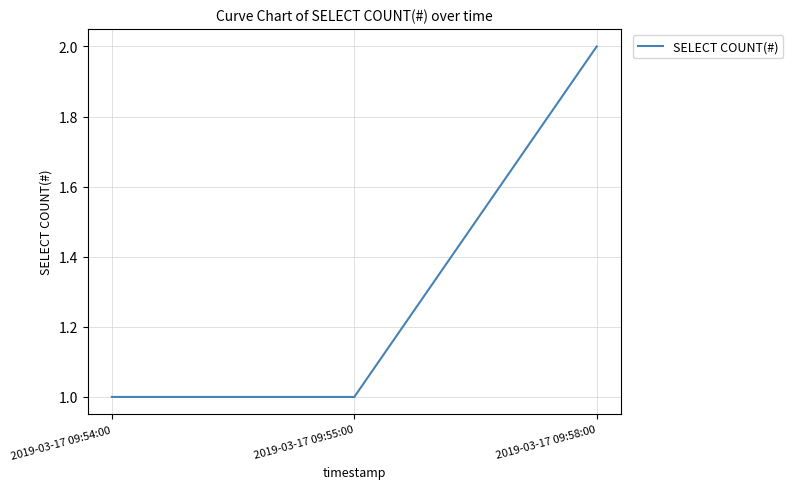

How many lines are shown in the chart?

1